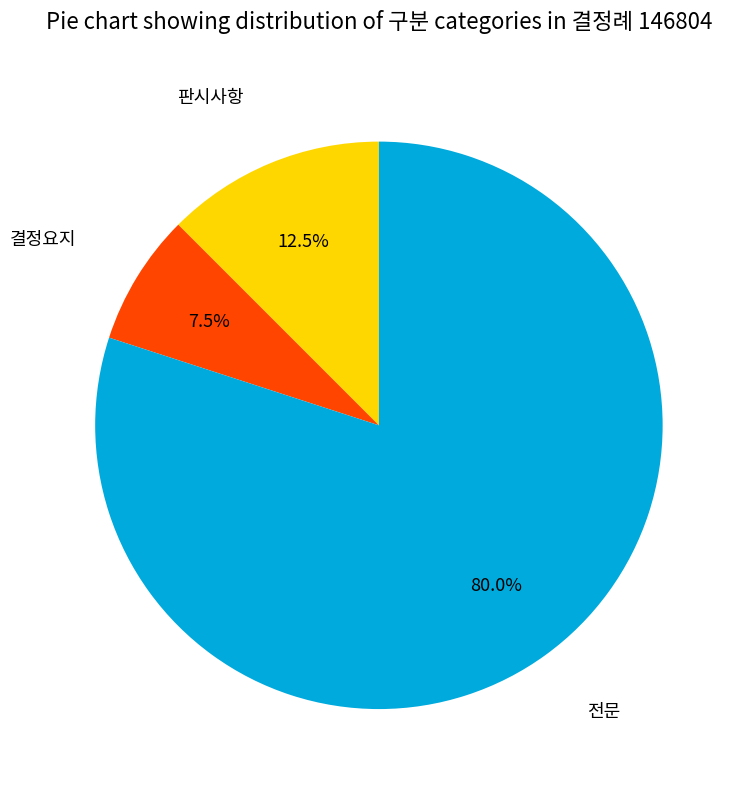

Which category accounts for the majority?

전문